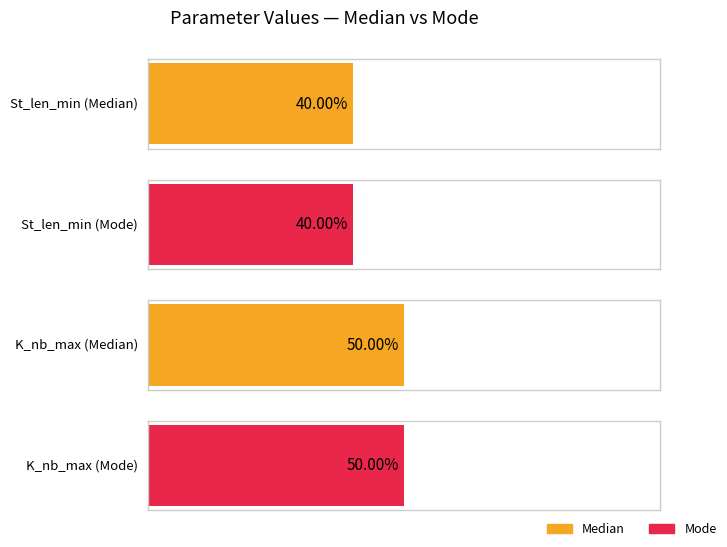

Where is St_len_min nearest to the value 40?

Median